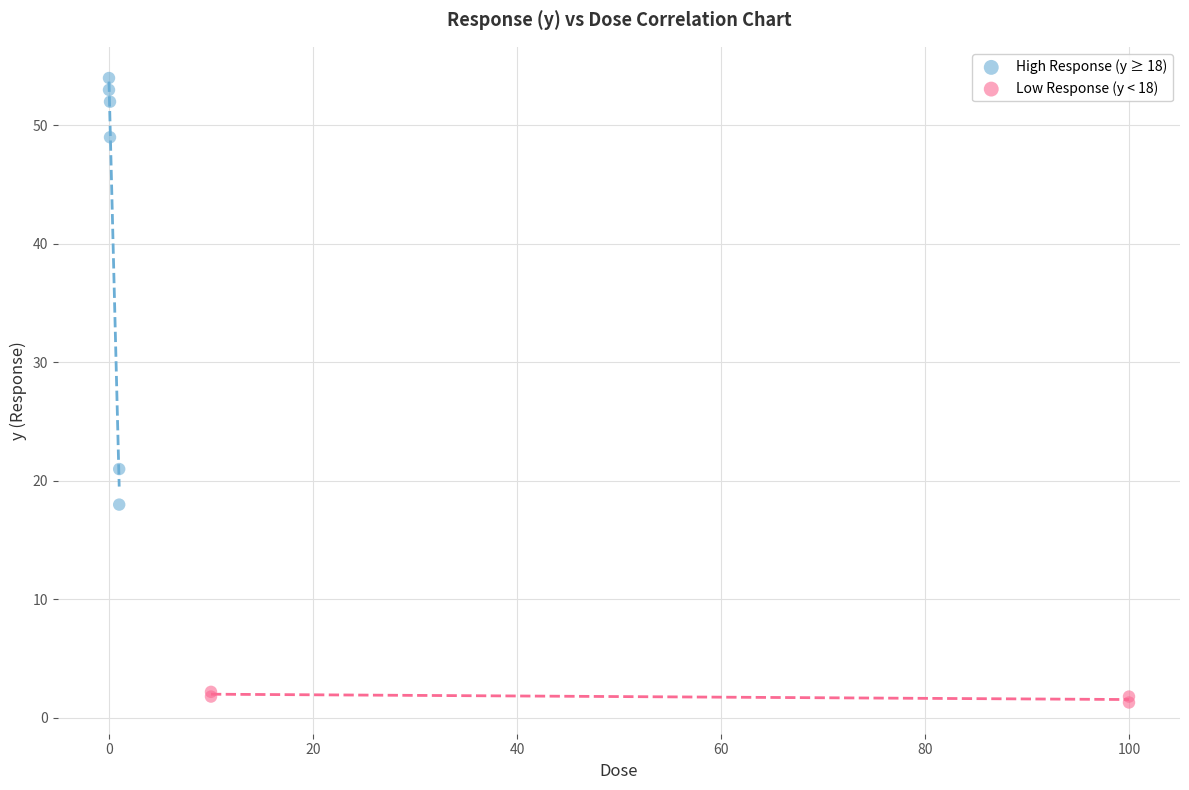

Which series contains the highest Y value?

High Response (y ≥ 18)